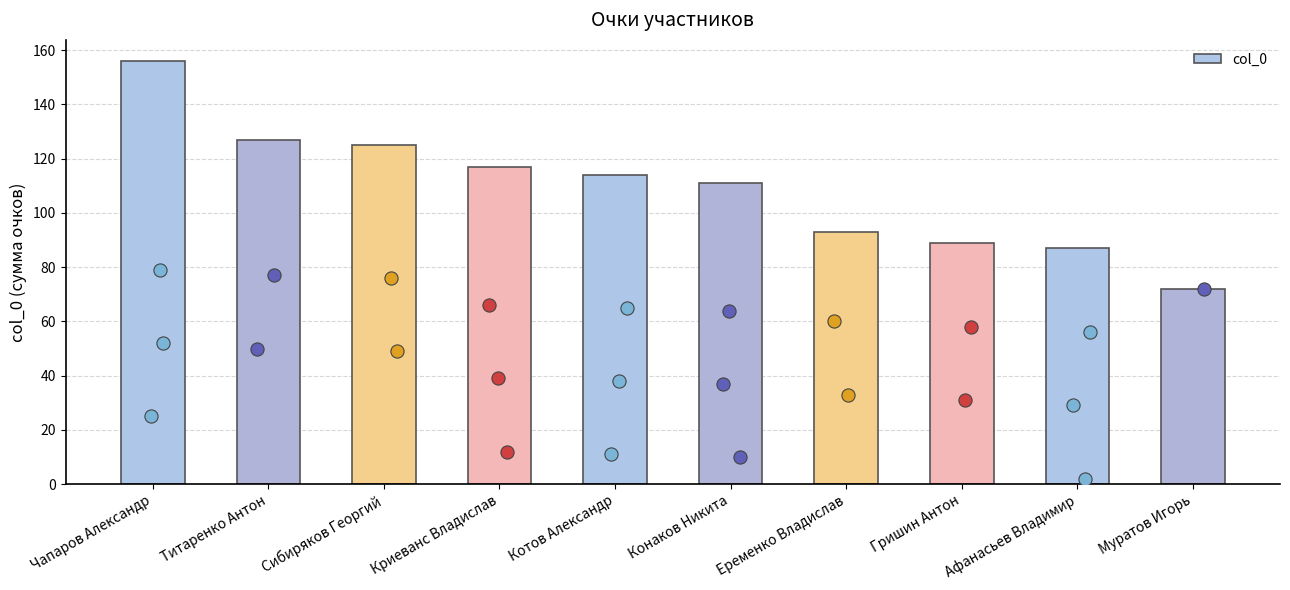

What is the ratio of the value at Еременко Владислав to the value at Муратов Игорь?

1.3